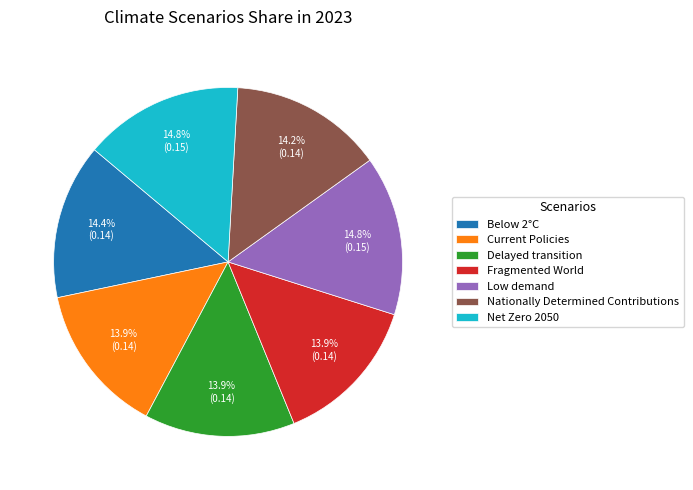

To the nearest percent, what is the combined percentage of Current Policies and Nationally Determined Contributions?

28%